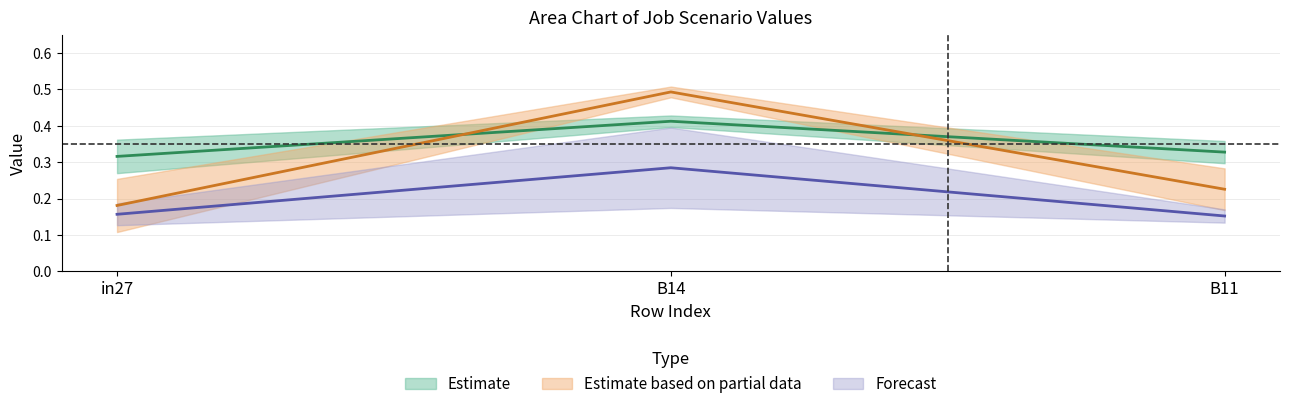

Is this an area chart (filled region under the line)?

No